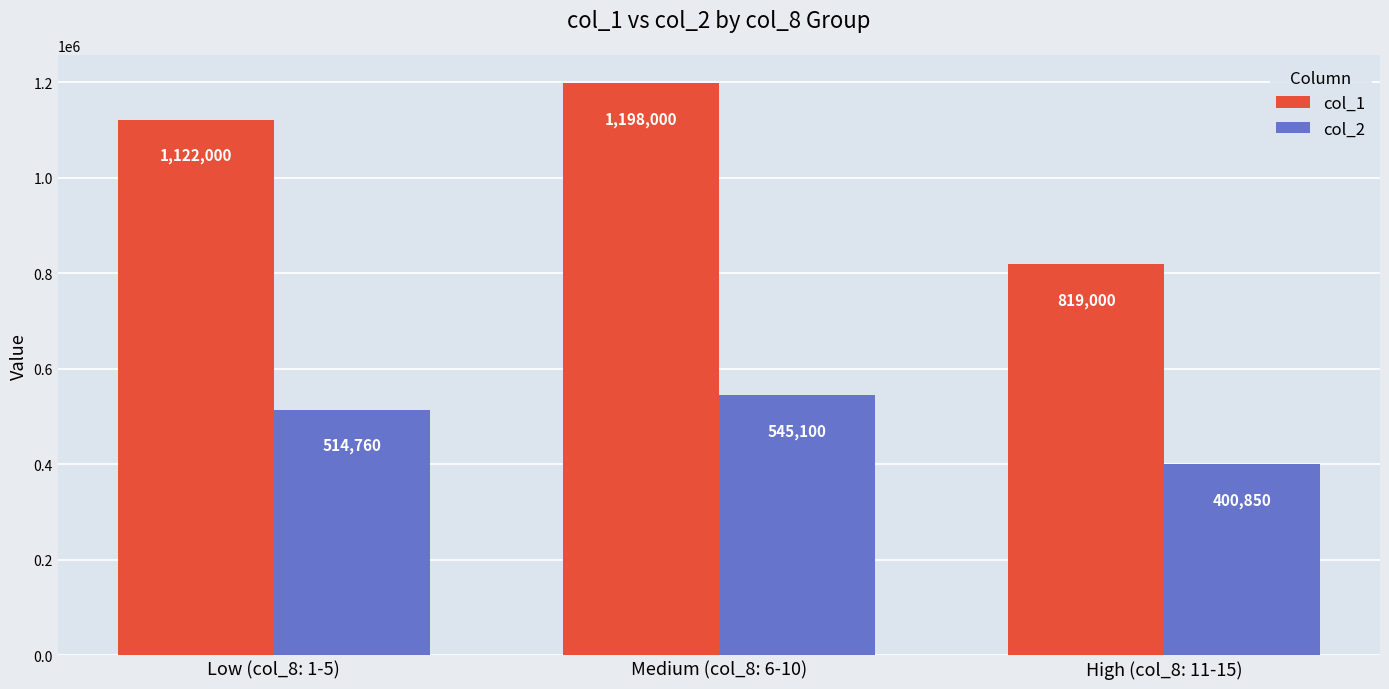

What is the label of the 1st bar from the right?

High (col_8: 11-15)